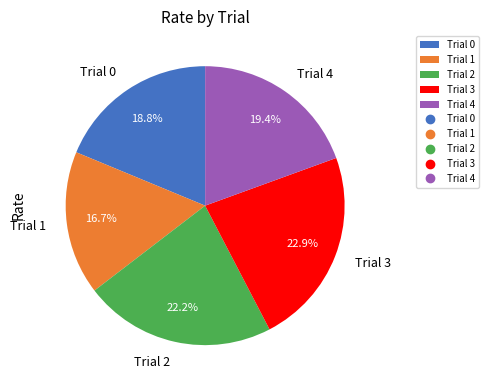

Which has a higher value, Trial 3 or Trial 1?

Trial 3